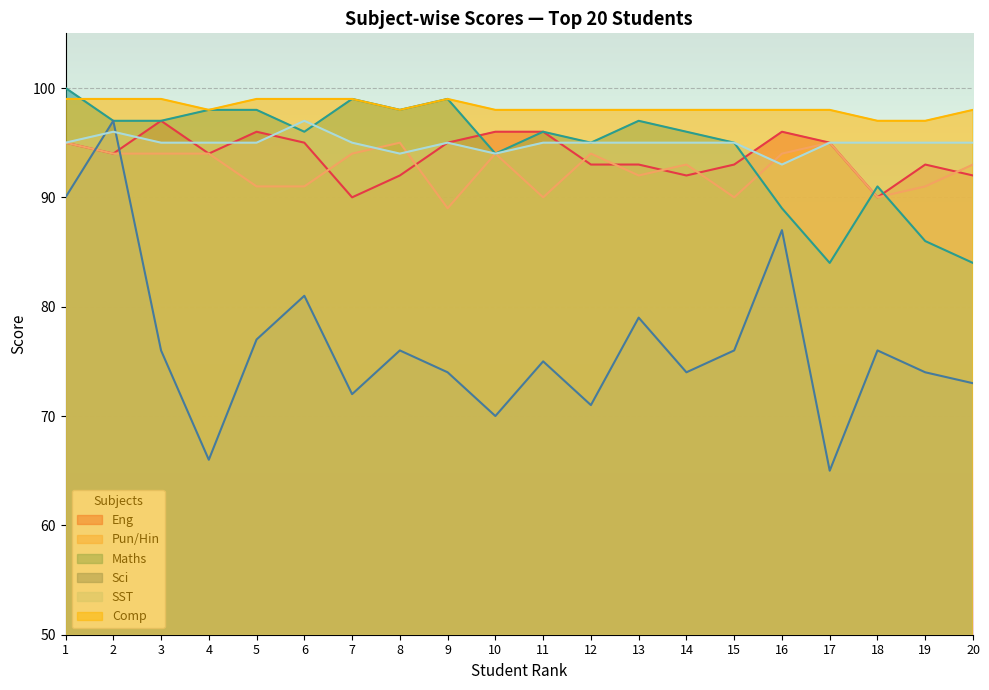

What is the sum of the Eng values at 17 and 6?

190